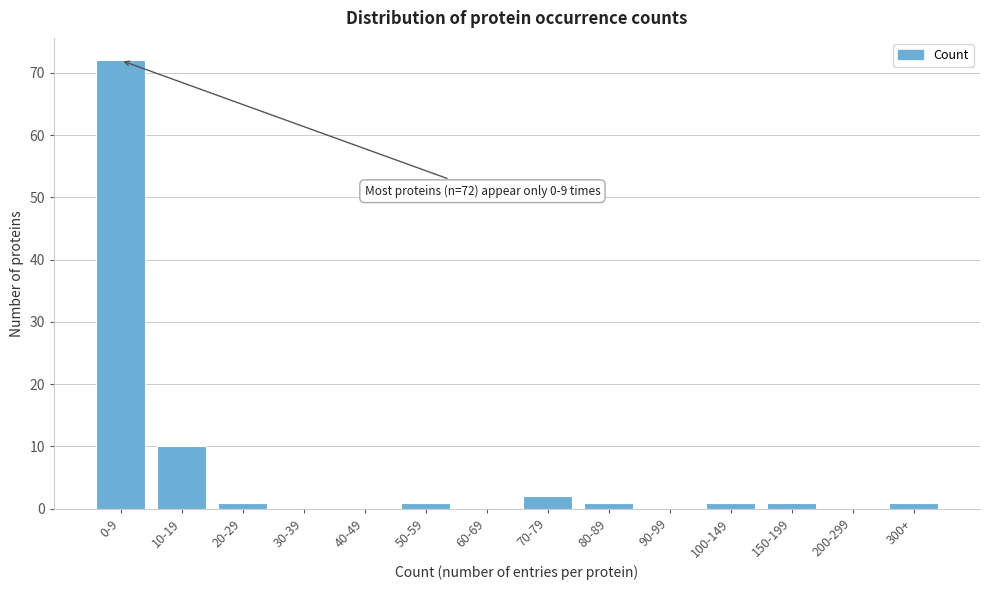

Reading left to right, transcribe all the data shown in this chart.

0-9=72	10-19=10	20-29=1	30-39=0	40-49=0	50-59=1	60-69=0	70-79=2	80-89=1	90-99=0	100-149=1	150-199=1	200-299=0	300+=1